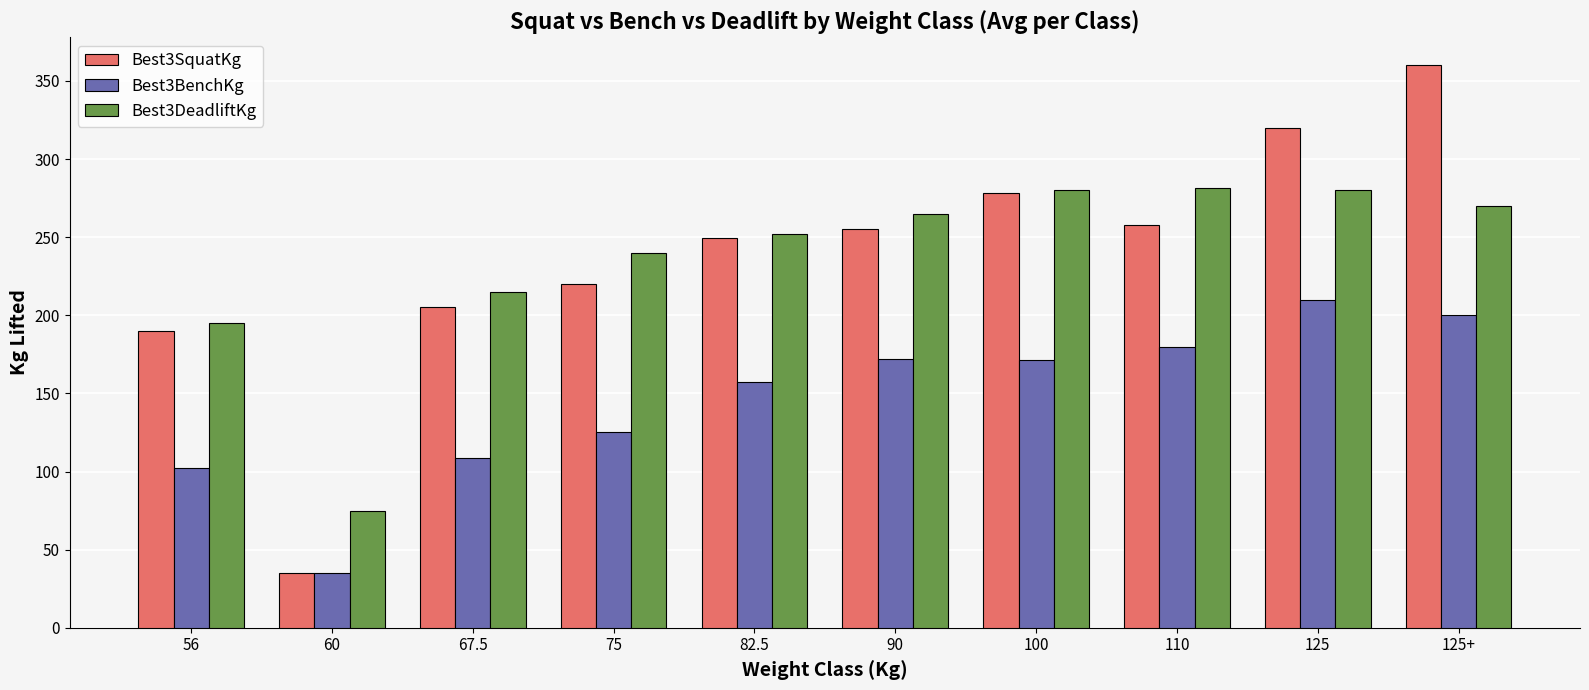

Which label corresponds to the largest value in the chart?

125+